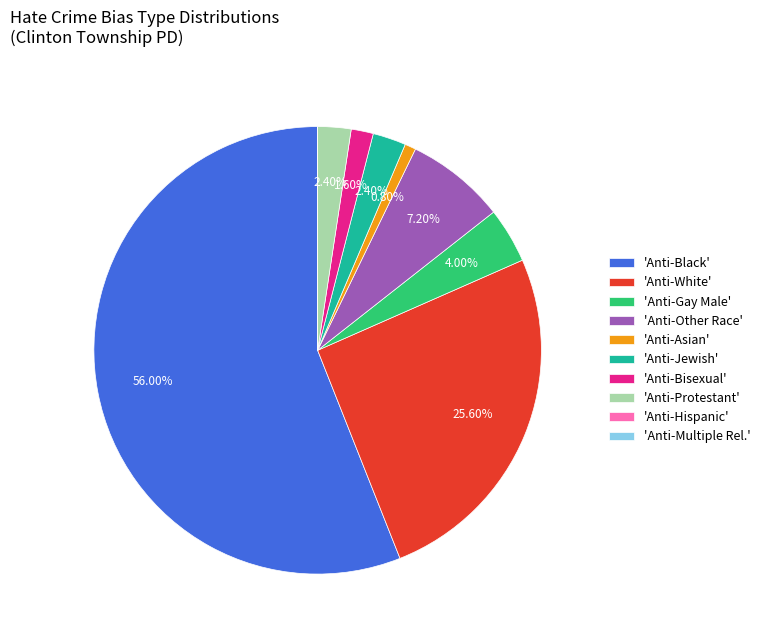

What is the largest slice in the pie chart?

'Anti-Black'